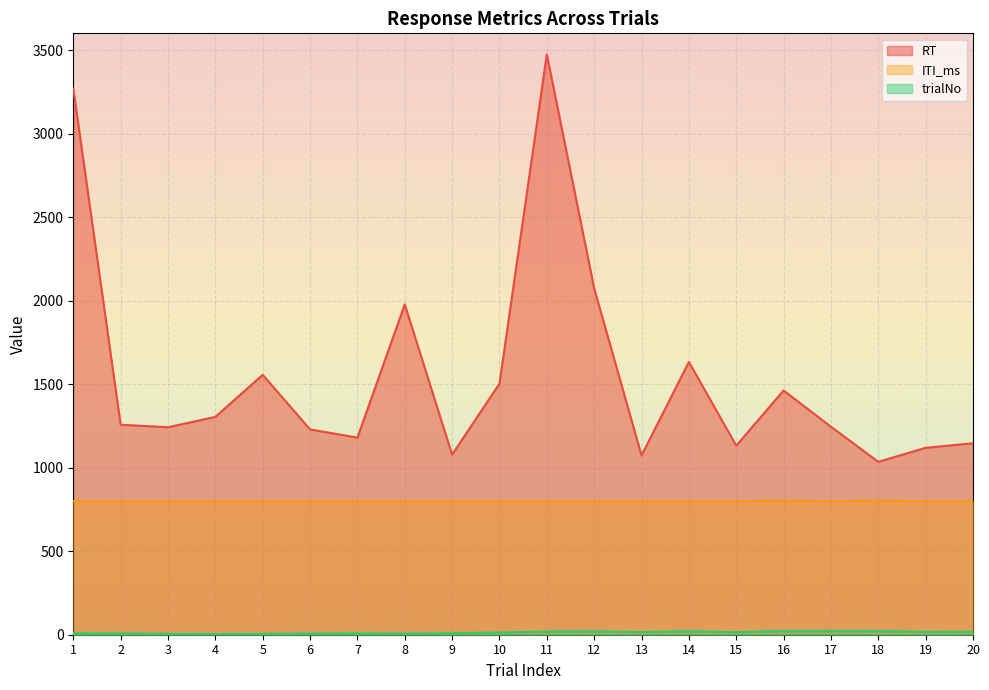

True or false: RT and trialNo cross at least once.

False